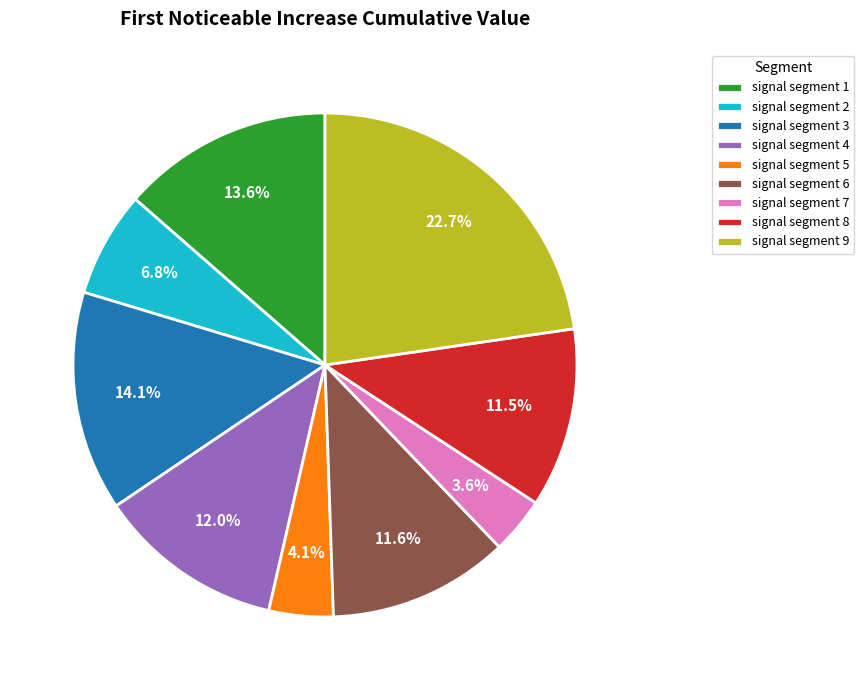

What percentage is the signal segment 2 slice, to the nearest percent?

7%